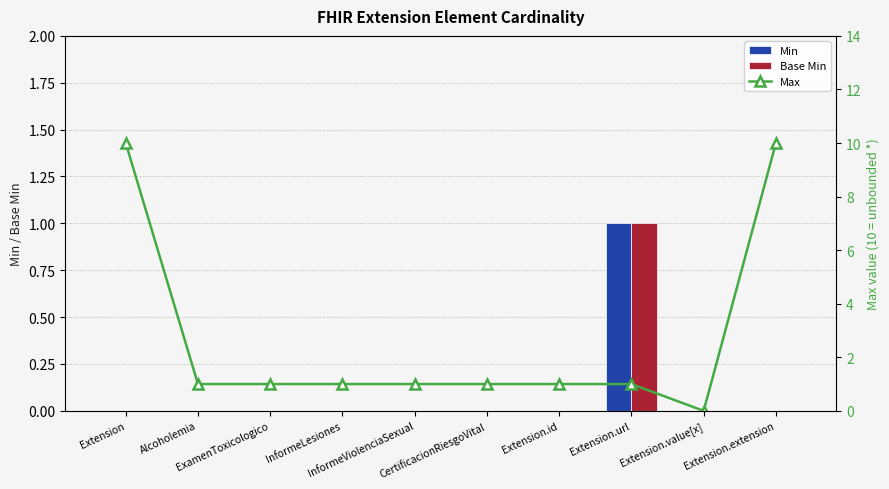

Is it true that Min equals 1 at Extension.url?

True